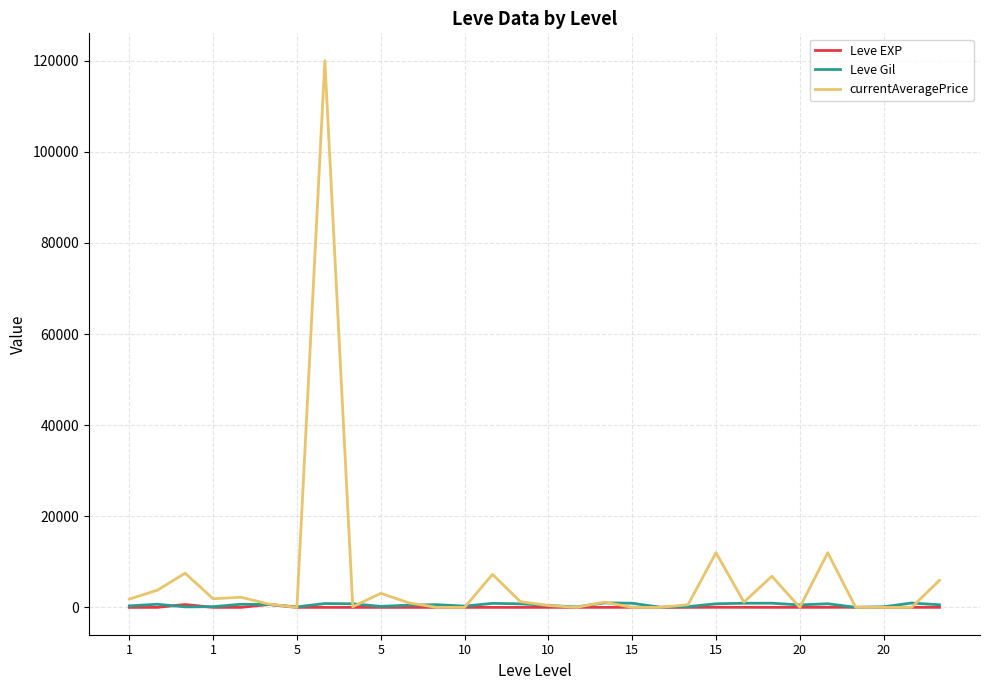

Which series has the largest range (max minus min)?

currentAveragePrice